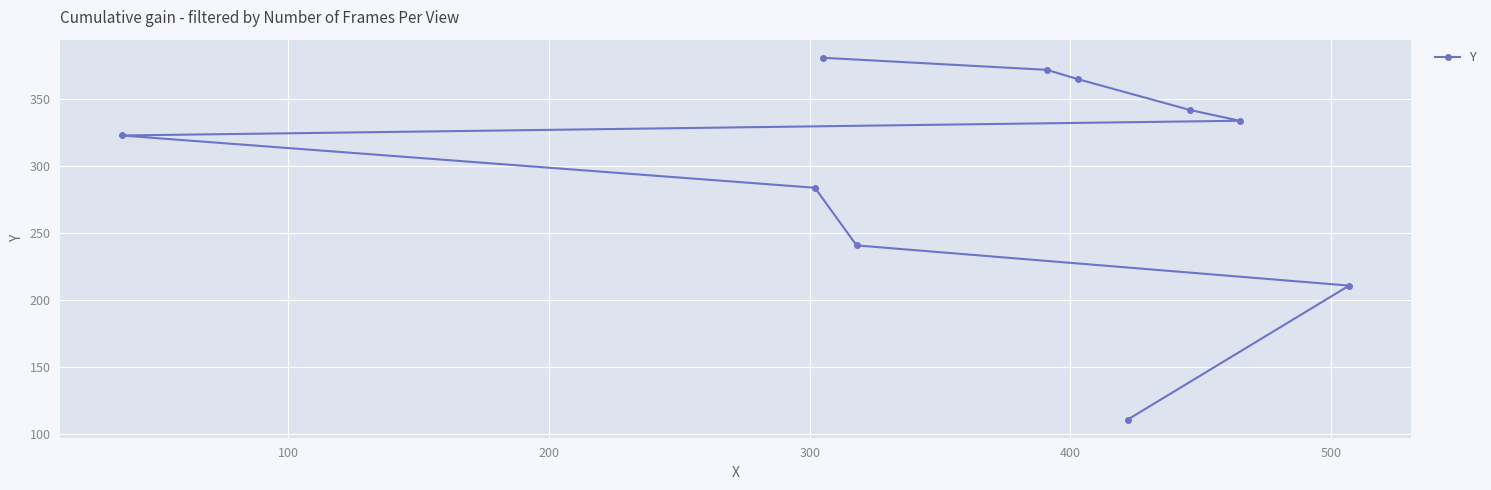

What is the average value?

296